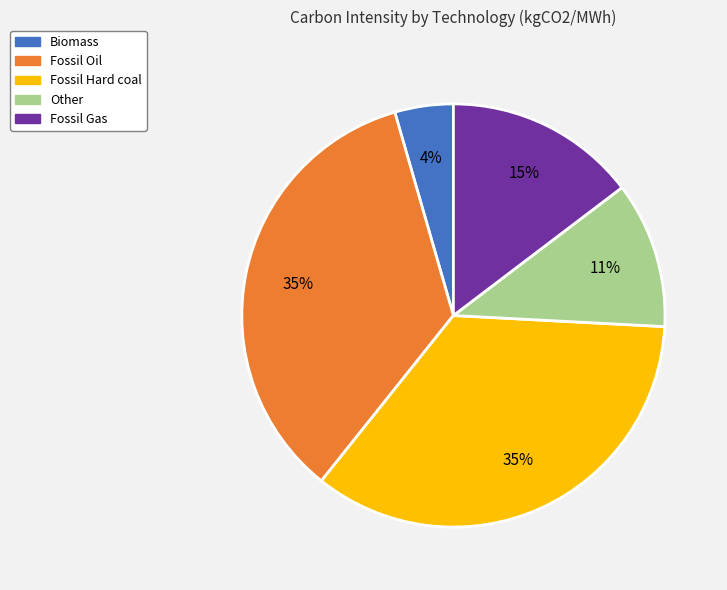

Is it true that Other is 3% of the pie?

False